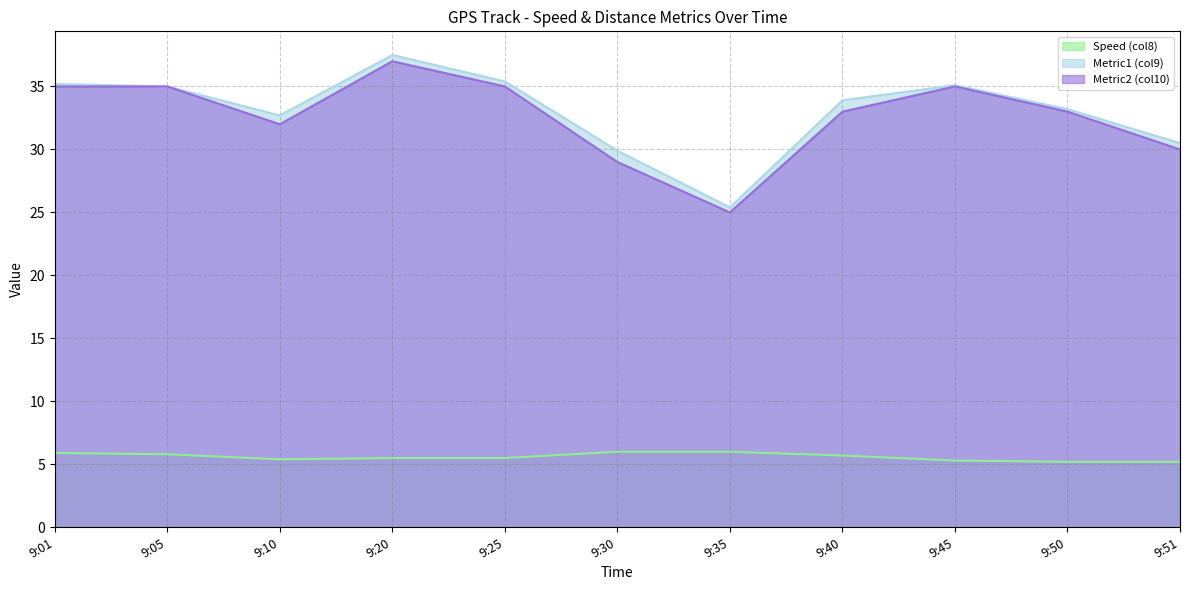

What is the difference between the maximum and minimum values in the Metric1 (col9) series?

12.1